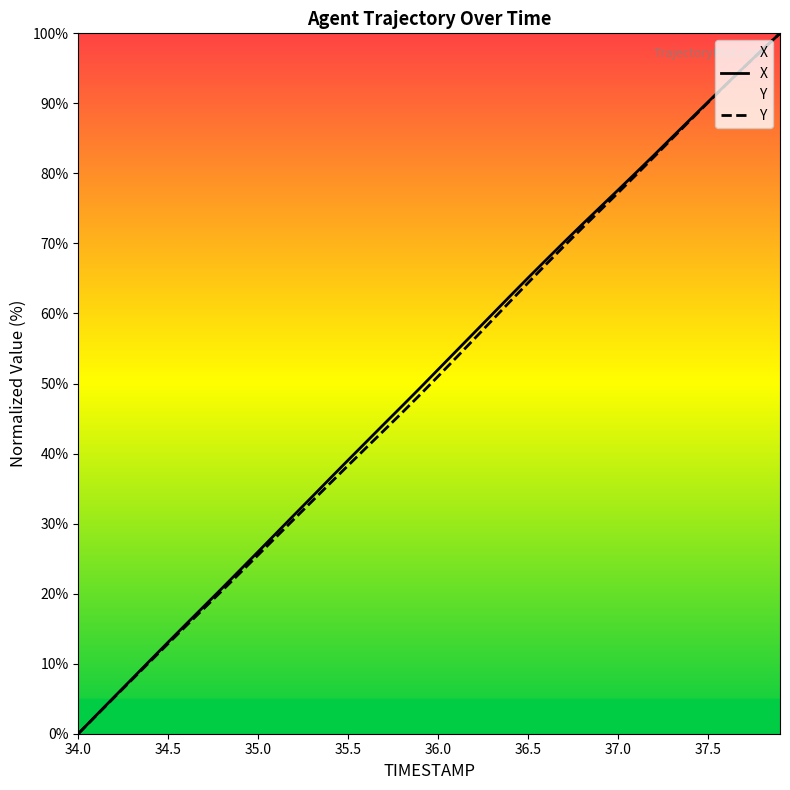

True or false: Y and X intersect in this chart.

False